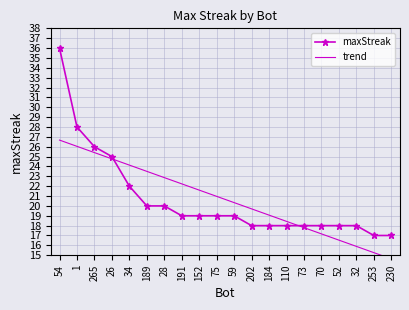

Reading left to right, transcribe all the data shown in this chart.

maxStreak: 36.0	28.0	26.0	25.0	22.0	20.0	20.0	19.0	19.0	19.0	19.0	18.0	18.0	18.0	18.0	18.0	18.0	18.0	17.0	17.0
trend: 26.7	26.0	25.4	24.8	24.1	23.5	22.9	22.2	21.6	21.0	20.3	19.7	19.1	18.4	17.8	17.2	16.5	15.9	15.3	14.6